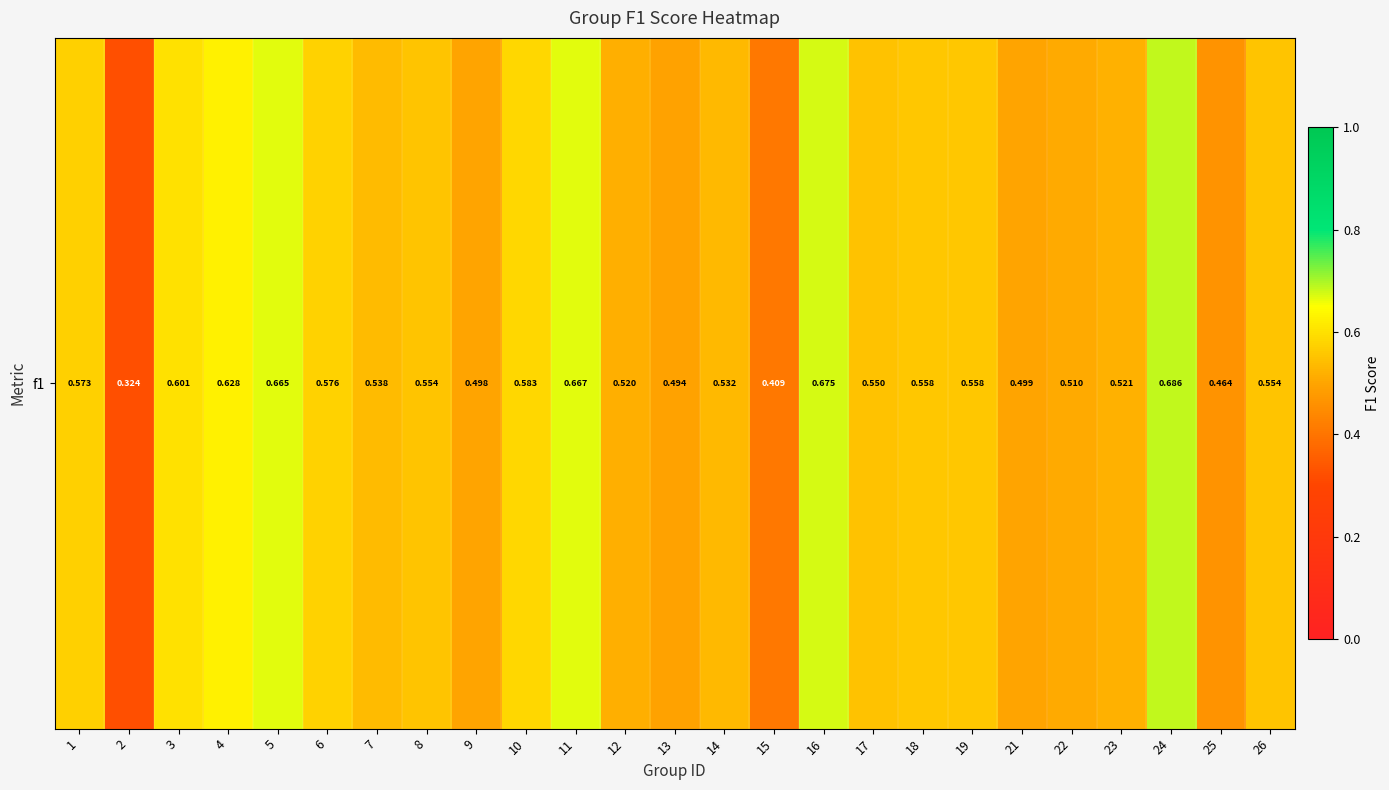

The value at 21 is 0.5. True or false?

True